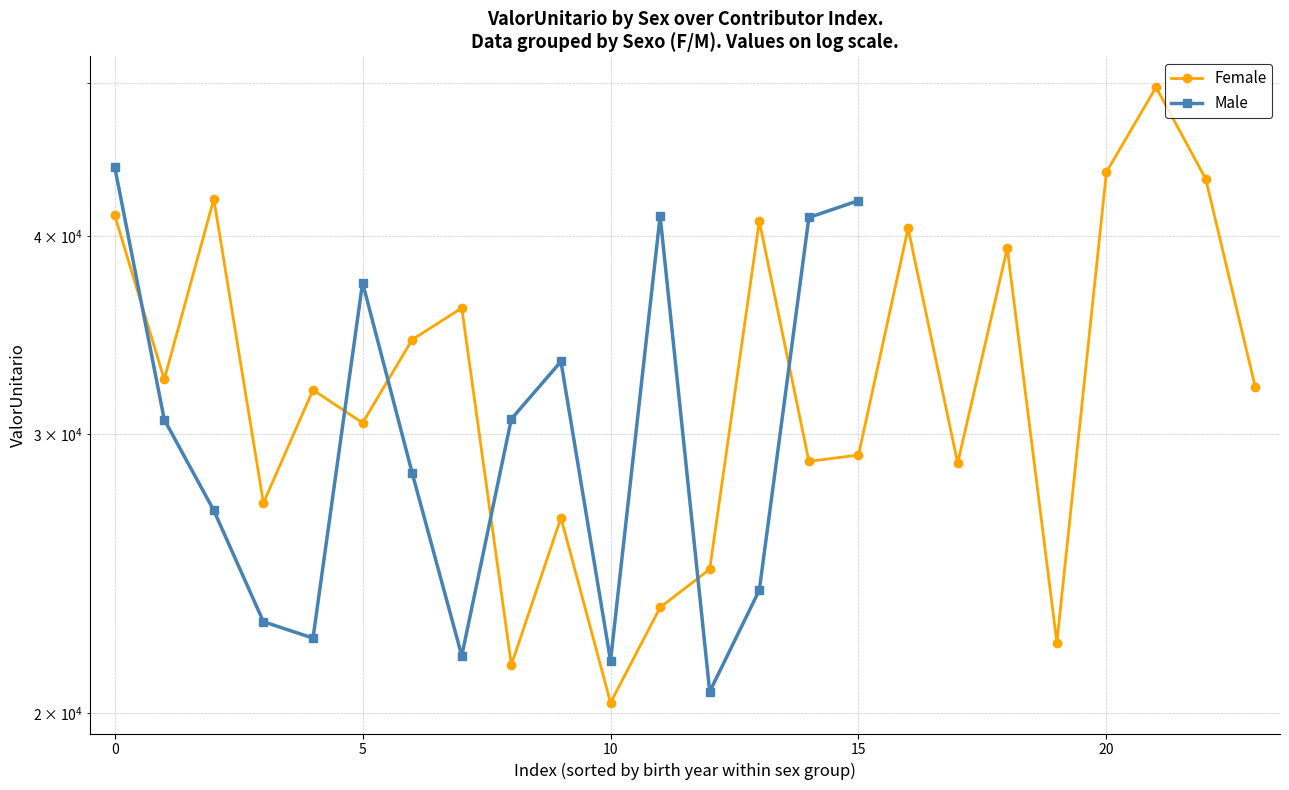

What is the sum of all values?

791185.9